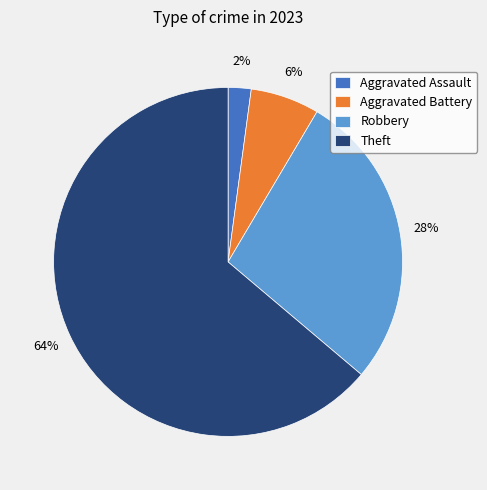

True or false: Robbery accounts for 28% of the total.

True